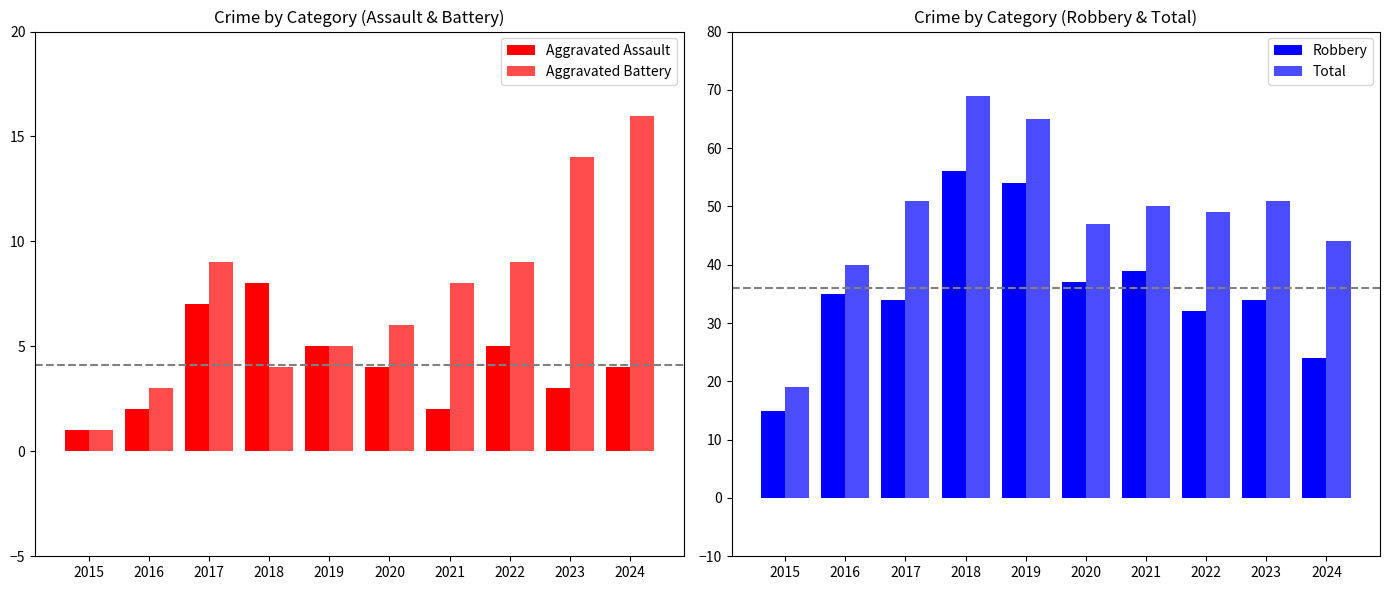

What is the sum of the Total values at 2021 and 2022?

99